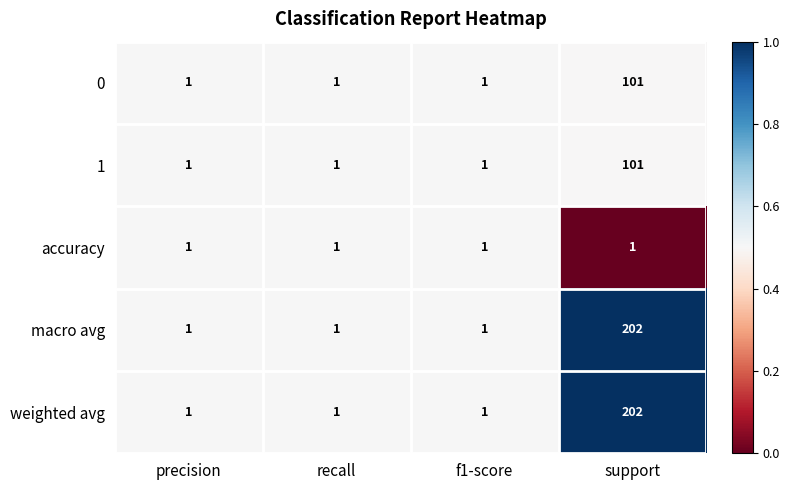

Is it true that weighted avg equals 133 at support?

False